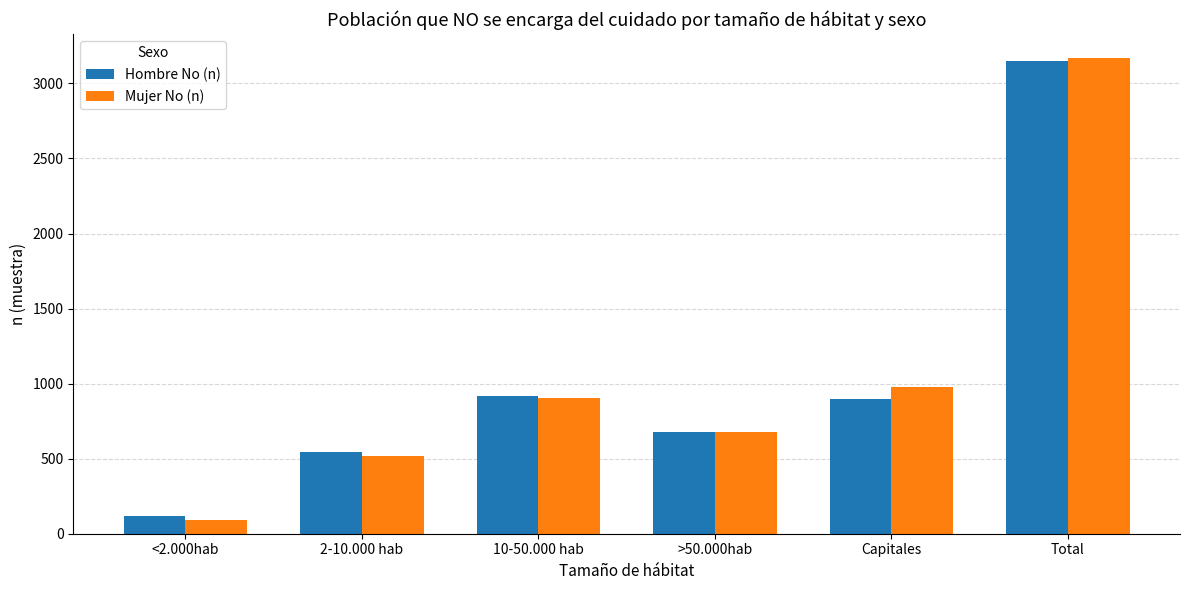

Count the number of data series in this chart.

2